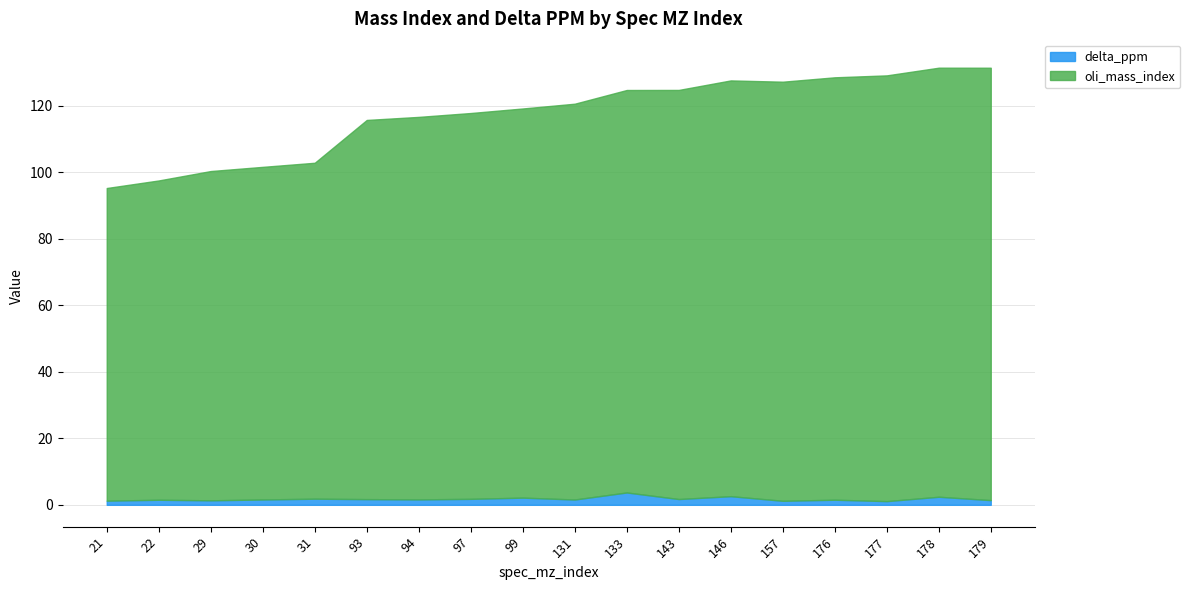

How many lines are shown in the chart?

2